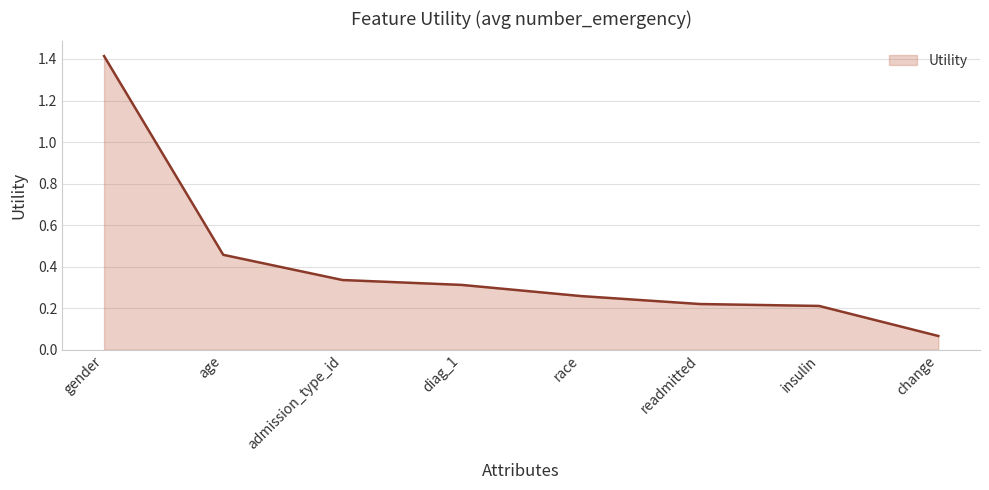

What is the average value?

0.4